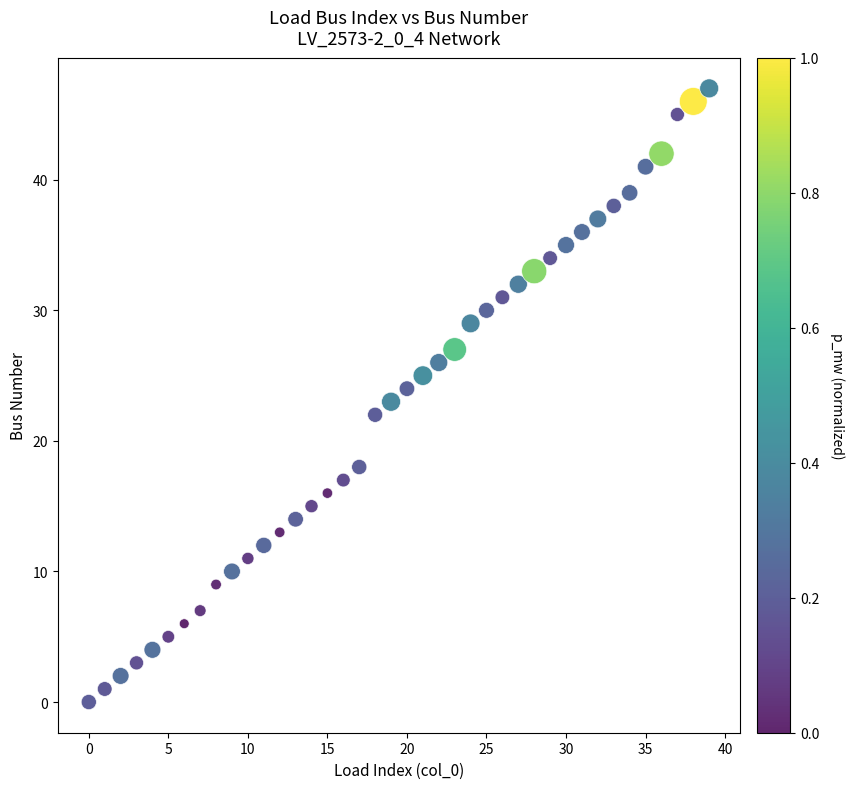

What is the range of Y values (max minus min)?

47